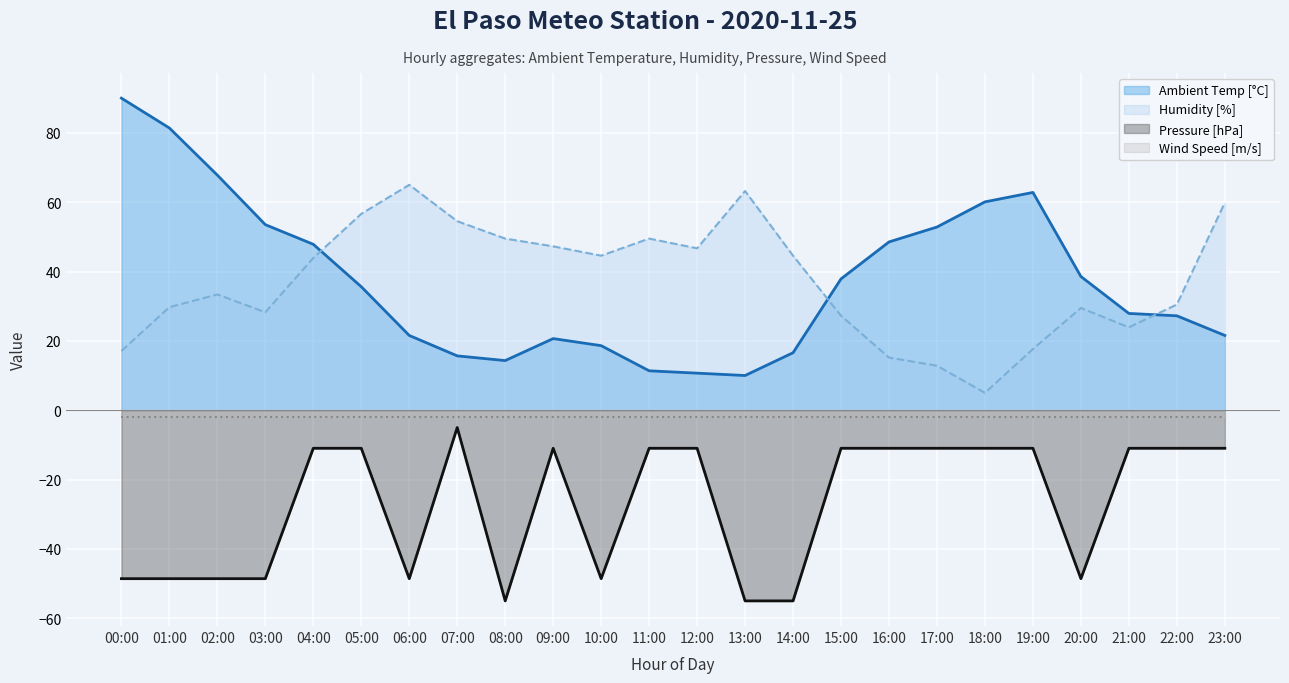

True or false: Pressure [hPa] and Ambient Temp [°C] intersect in this chart.

False